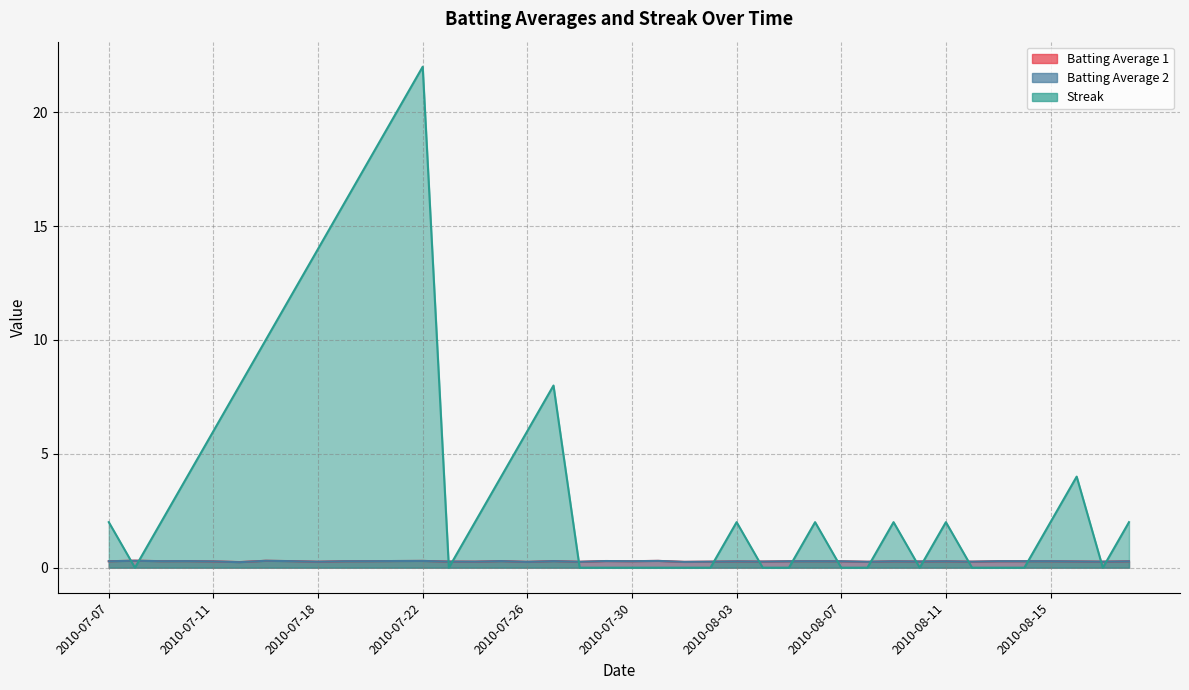

The Batting Average 1 series shows 0.3 at 2010-07-30. True or false?

True